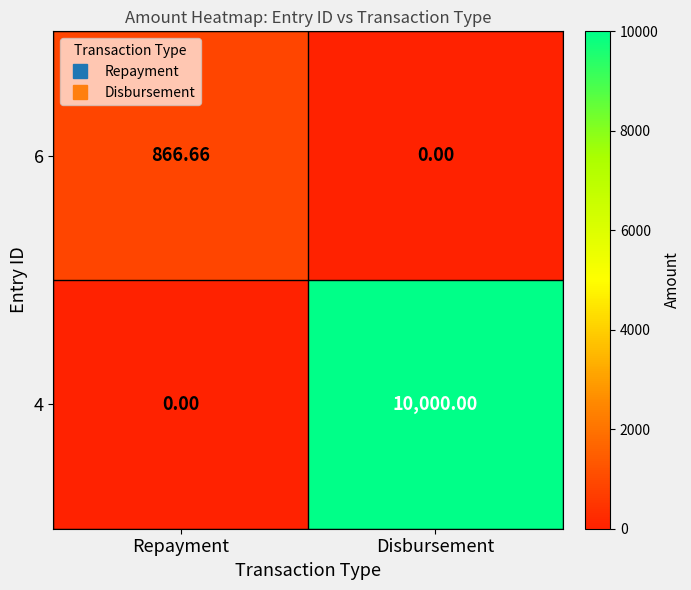

At which label does 6 first exceed 866?

Repayment